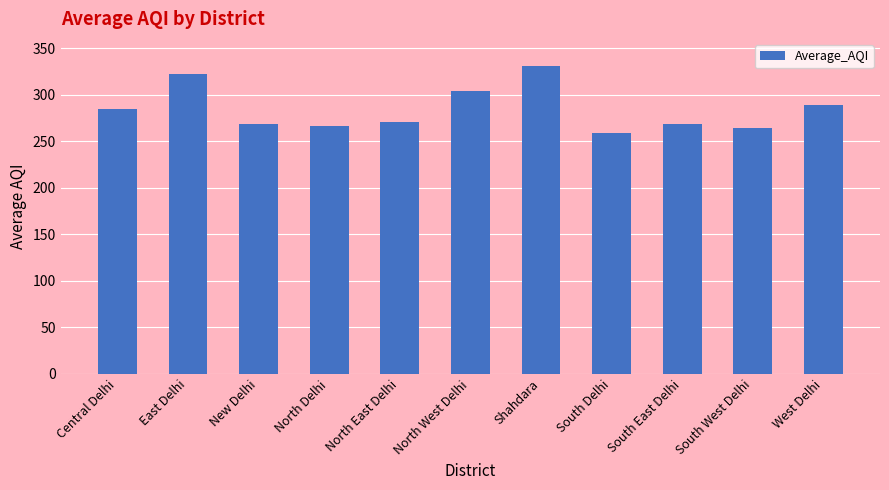

What is the minimum value shown in the chart?

258.5